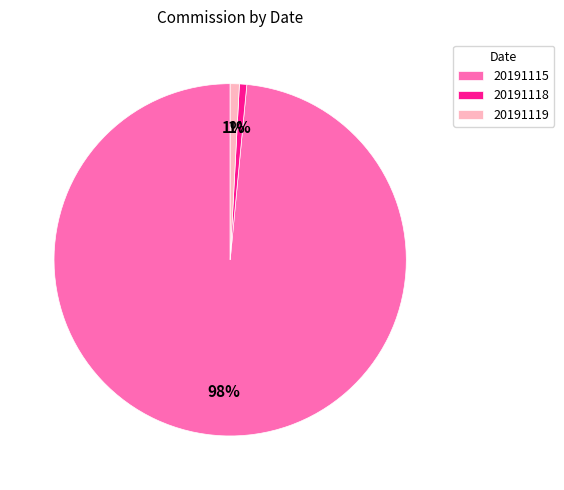

Is the sum of 20191115 and 20191118 greater than half?

Yes